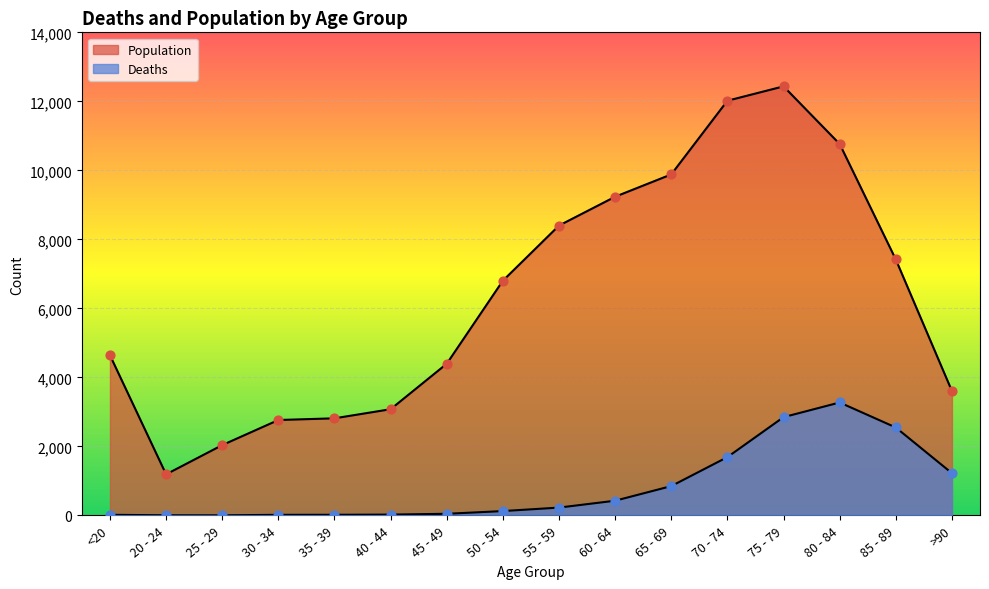

What are all the series names shown in the legend?

Deaths, Population